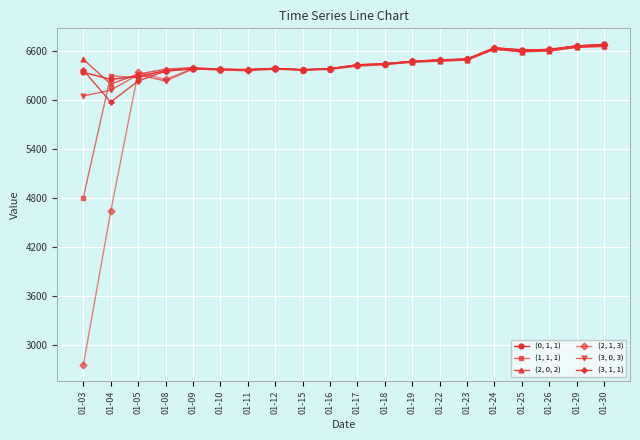

Is the value of (1, 1, 1) at 01-10 greater than the value of (2, 1, 3) at 01-30?

No